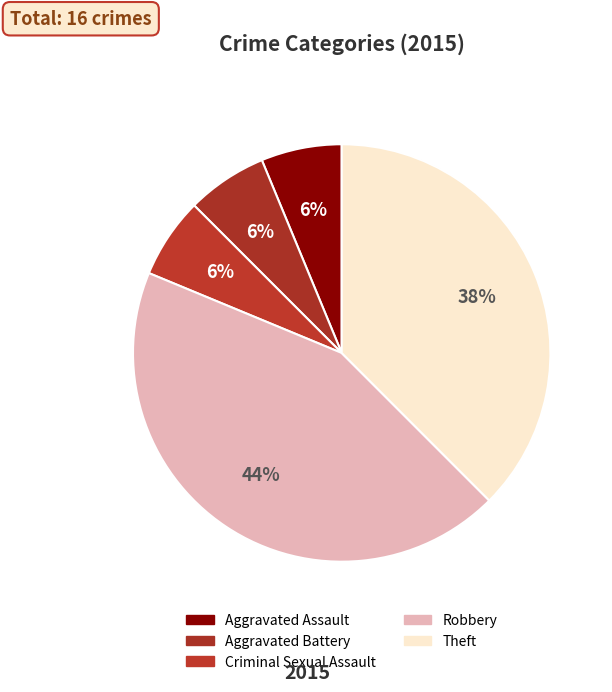

To the nearest percent, what is the difference between the Robbery and Aggravated Assault slice percentages?

38%